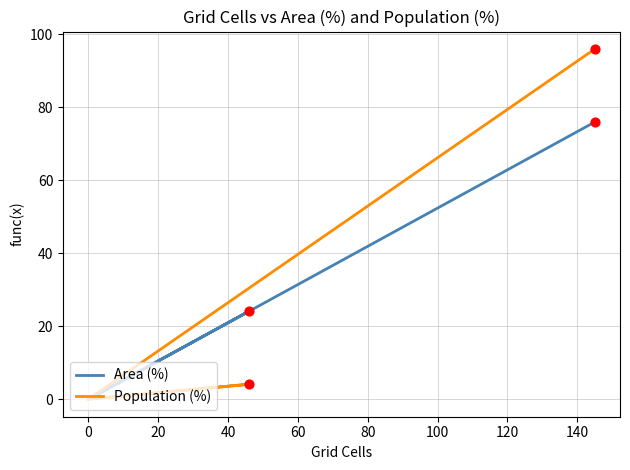

Which series reaches the maximum Y coordinate?

Population (%)